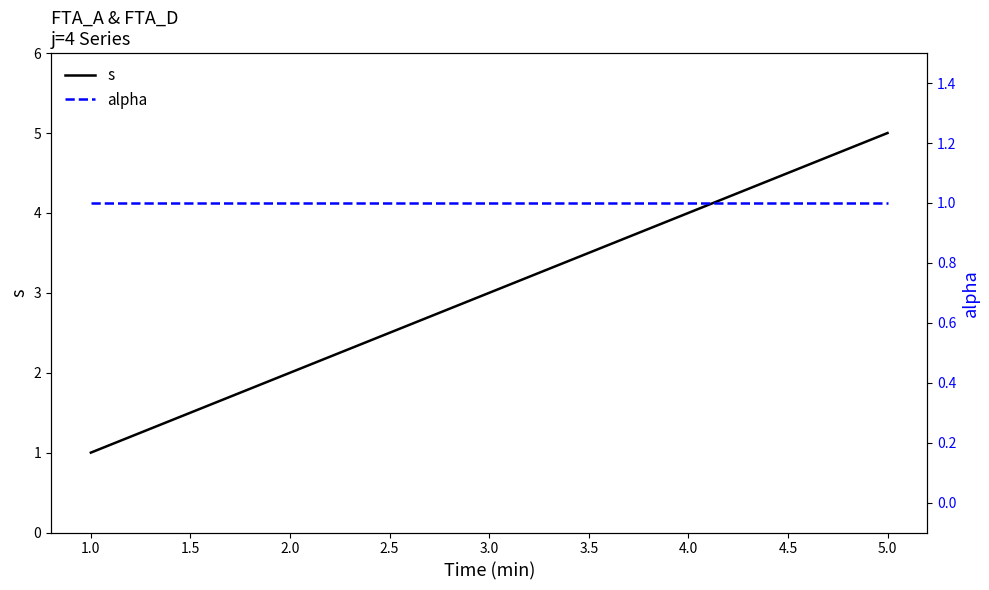

At which label does s reach its minimum?

1.0